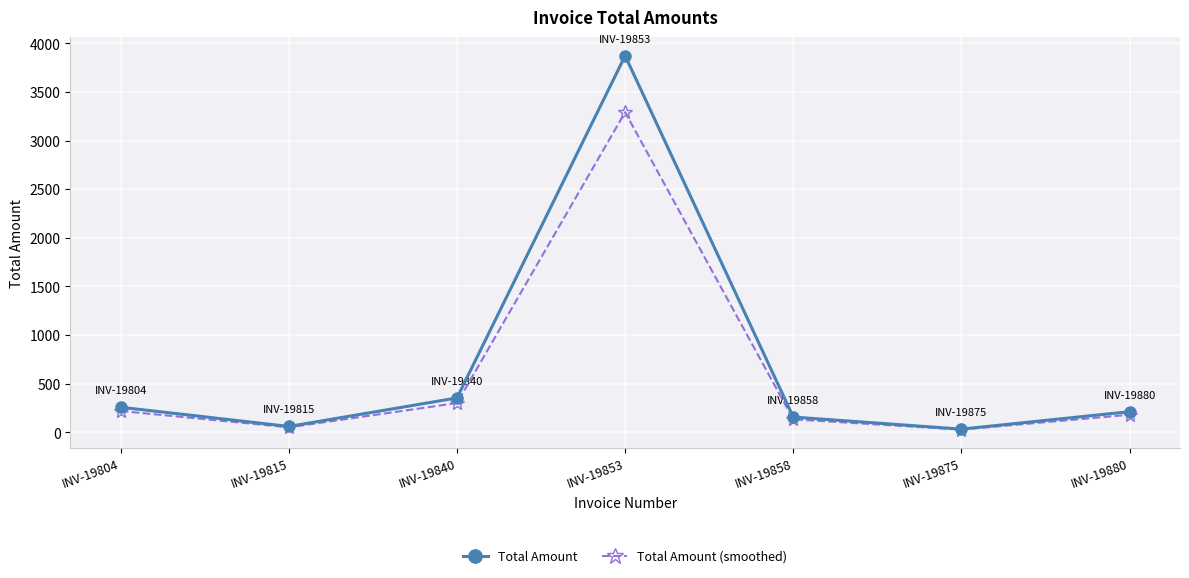

Between INV-19815 and INV-19840, which series saw the biggest shift?

Total Amount